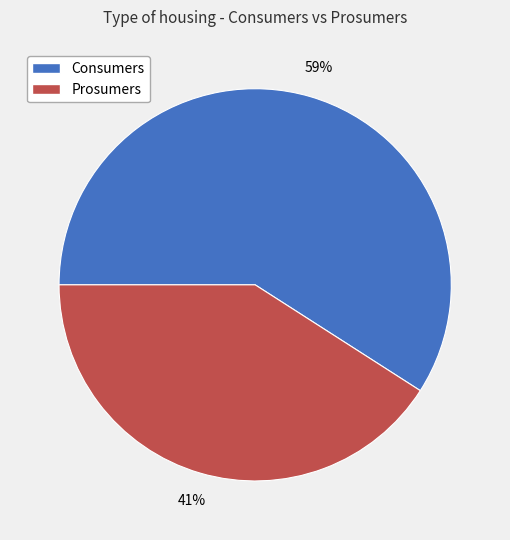

Which category has the smallest portion of the pie?

Prosumers